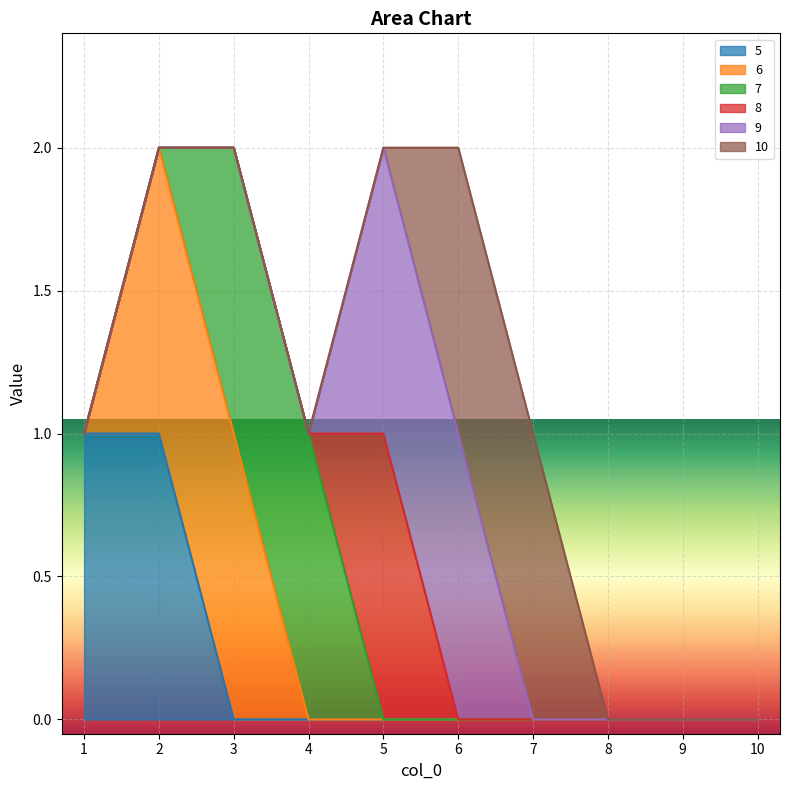

The 5 series shows -1 at 3. True or false?

False